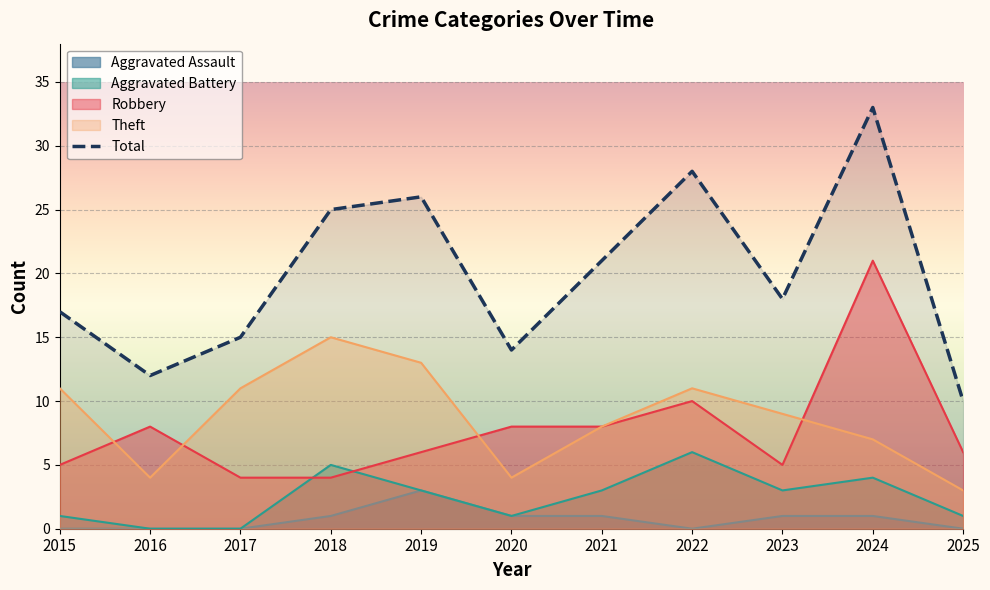

What are all the series names shown in the legend?

Aggravated Assault, Aggravated Battery, Robbery, Theft, Total